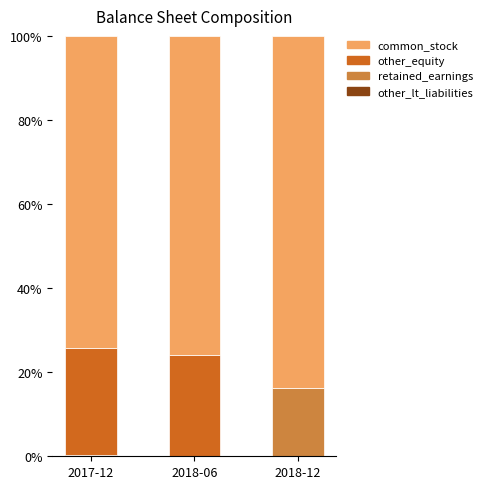

What is the difference between the maximum and minimum values in the other_equity series?

25.4